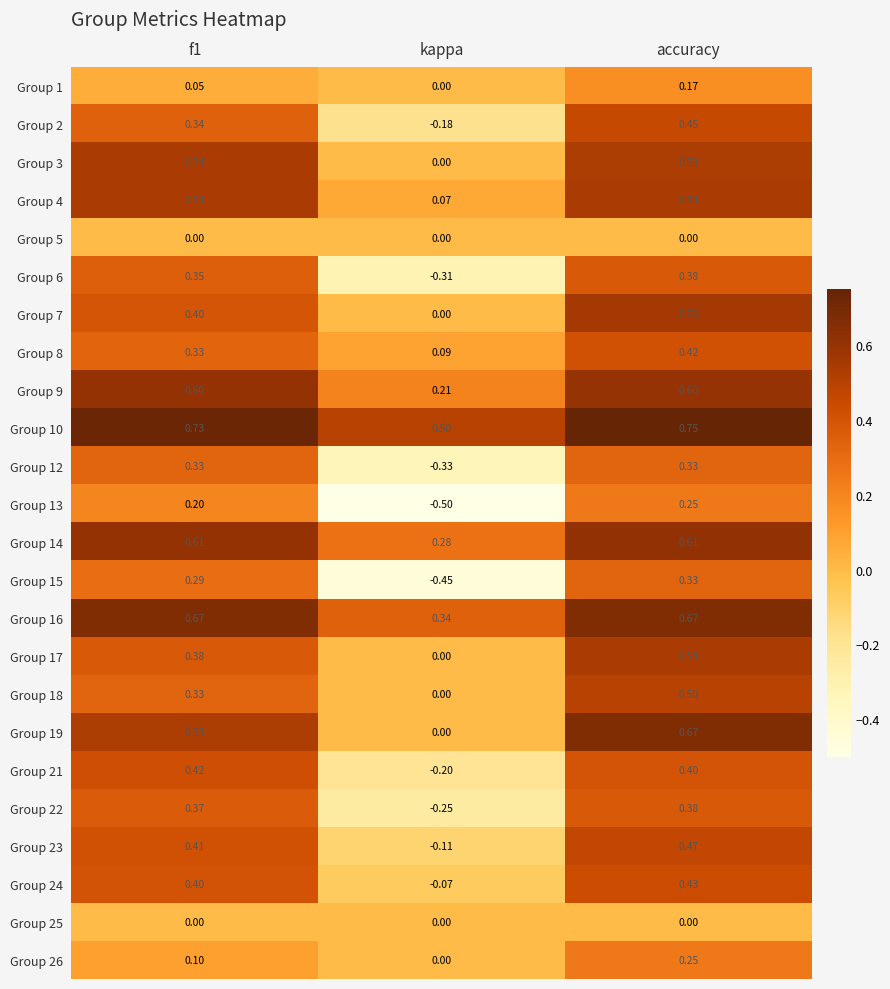

How many values in Group 7 are above zero?

2